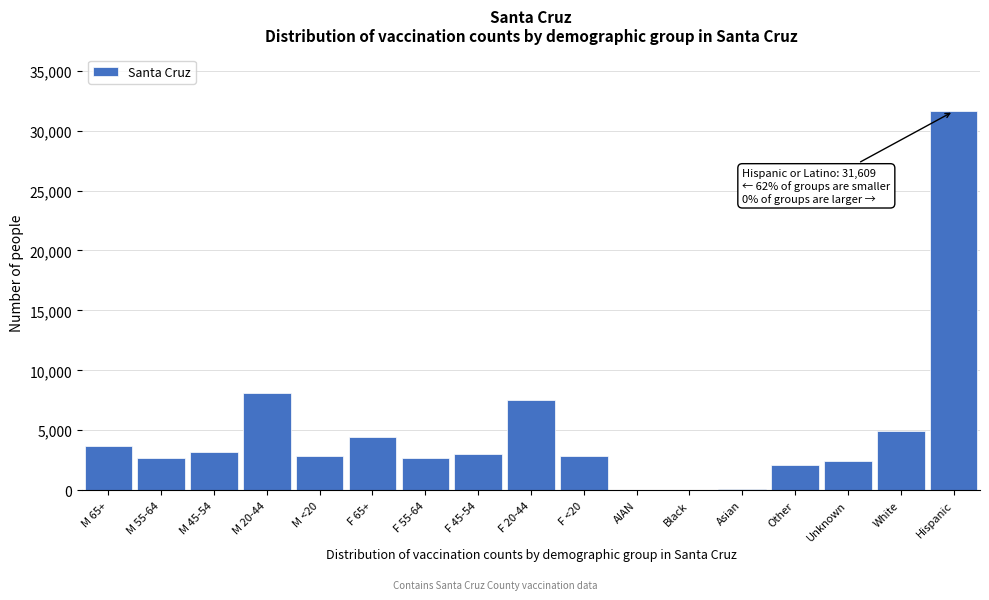

What is the sum of all values?

82404